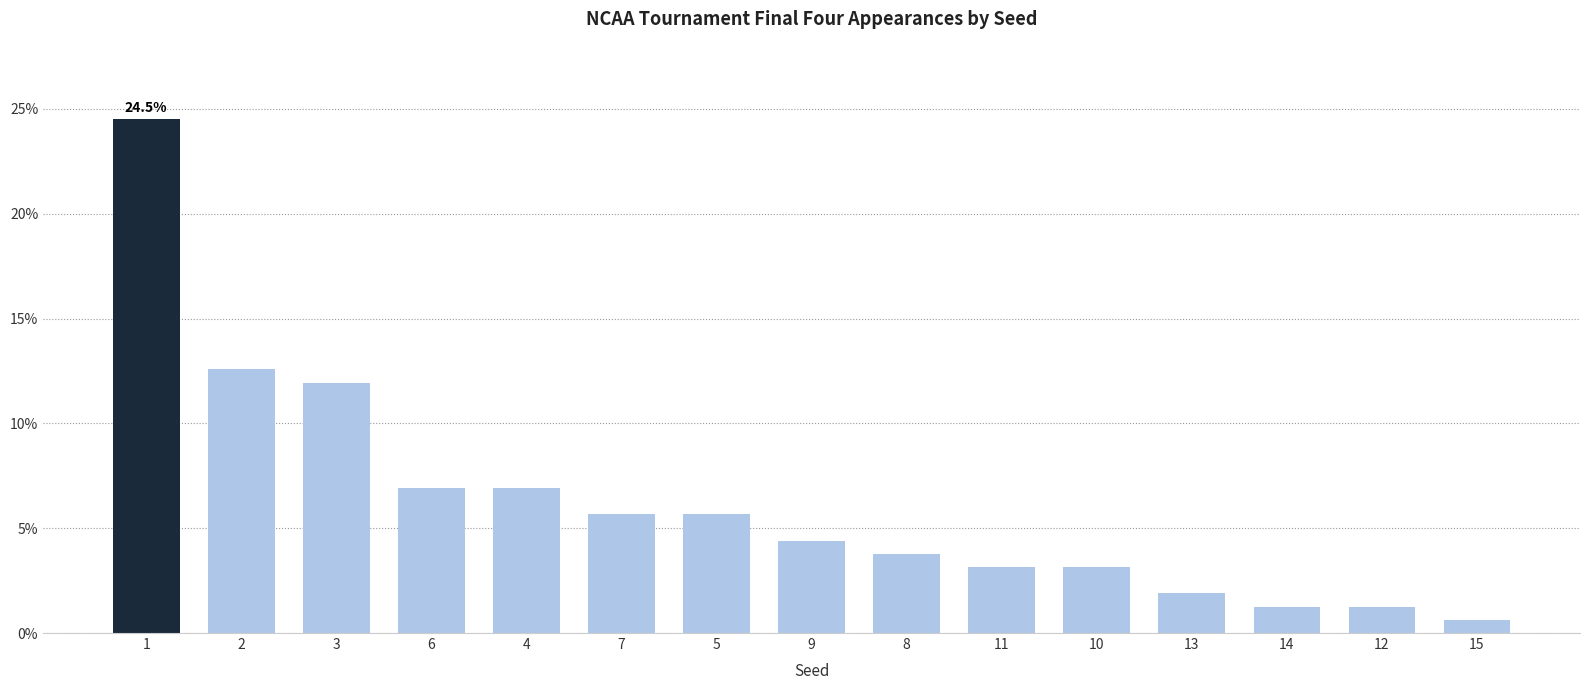

Is it true that the value at 3 is 0.0?

False